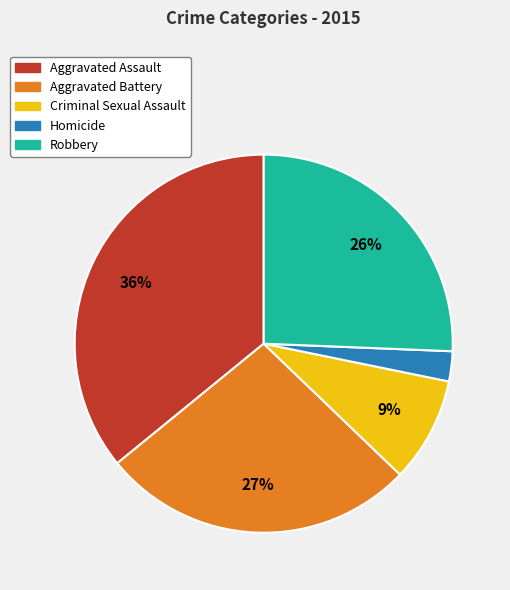

Rank the categories by value from lowest to highest.

Homicide, Criminal Sexual Assault, Robbery, Aggravated Battery, Aggravated Assault